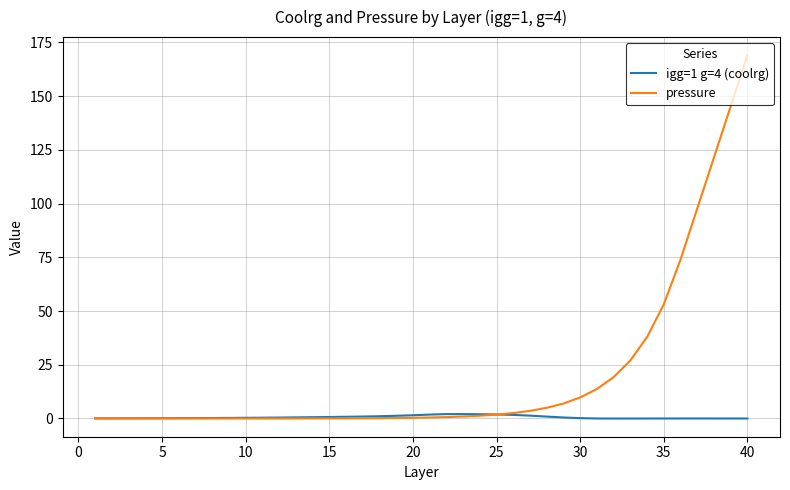

Which series has the largest total across all categories?

pressure